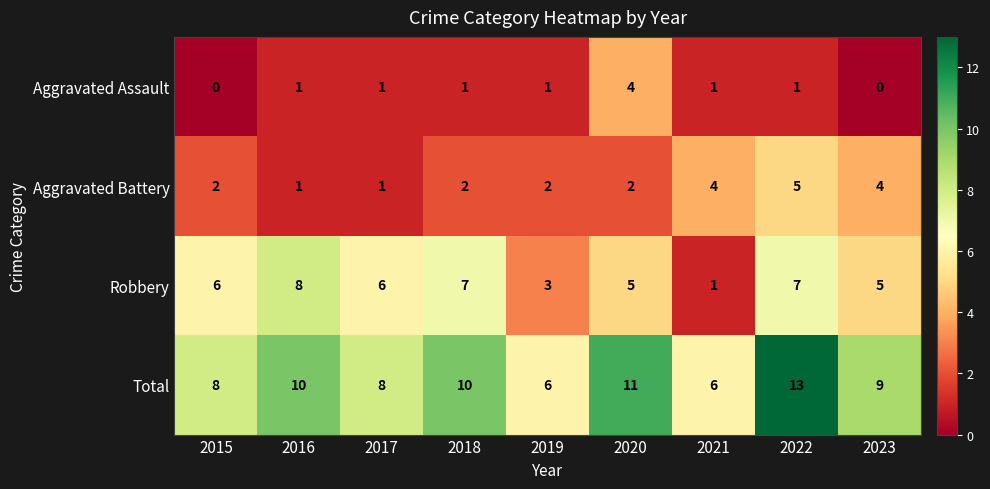

What is the total value across all series at 2015?

16